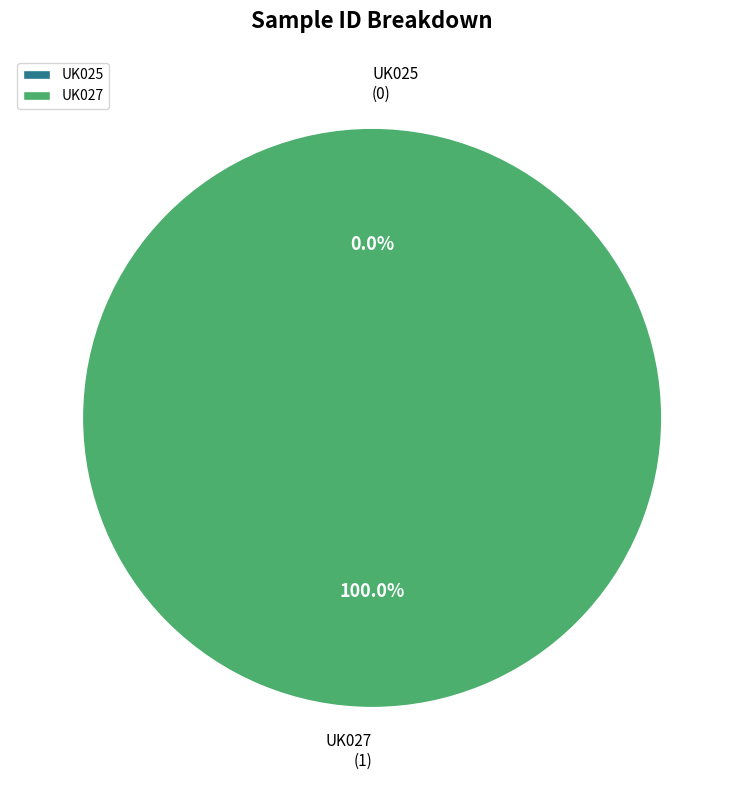

True or false: UK025 accounts for 6% of the total.

False